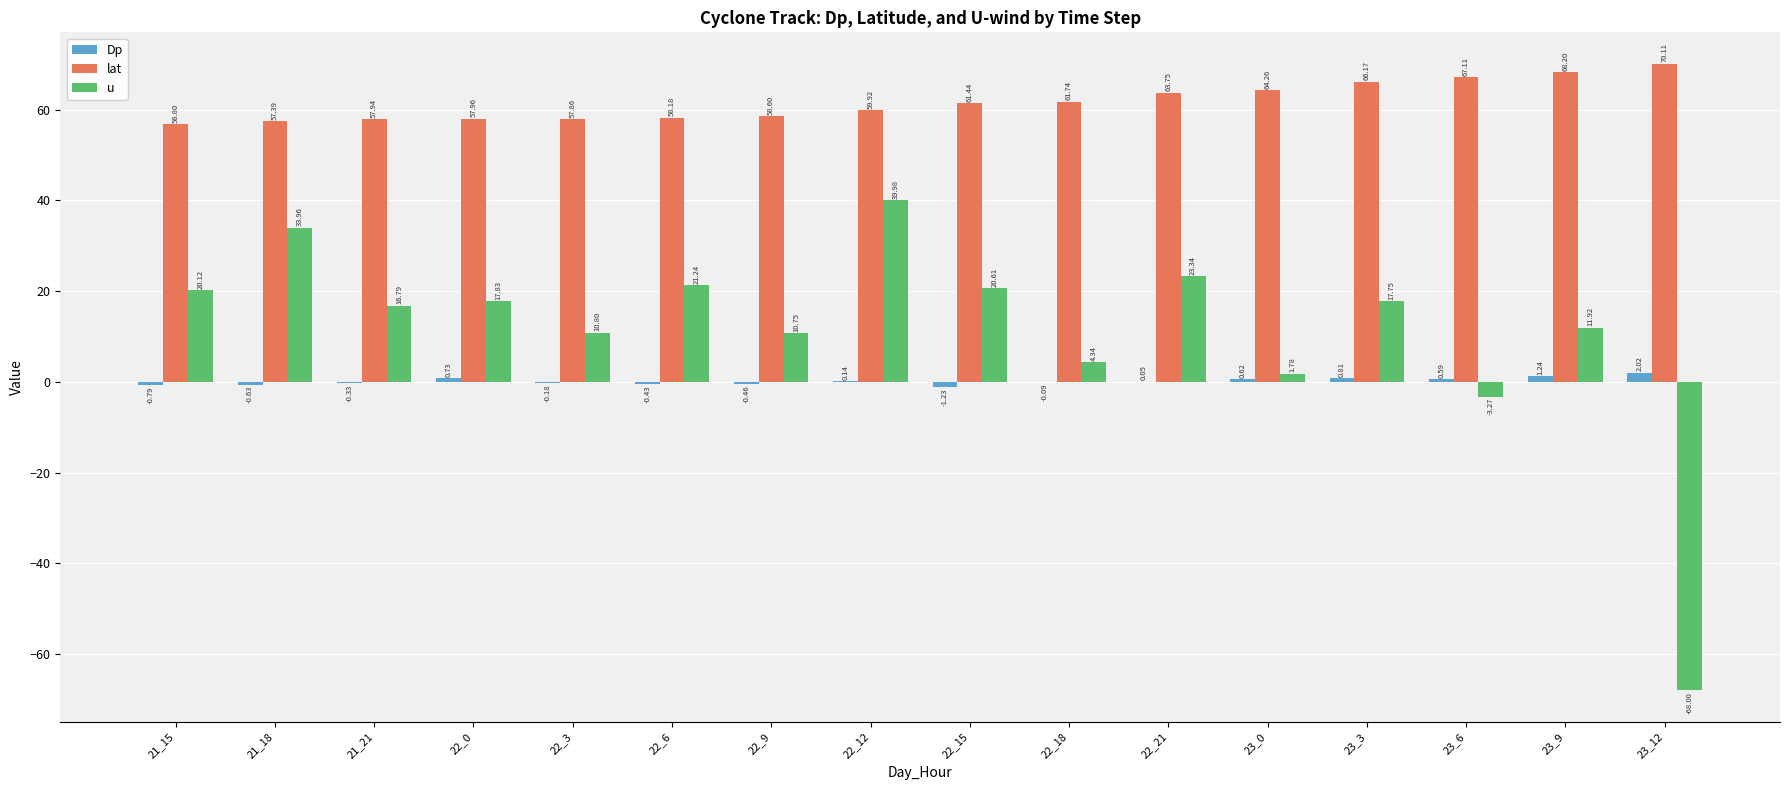

What are all the series names shown in the legend?

Dp, lat, u